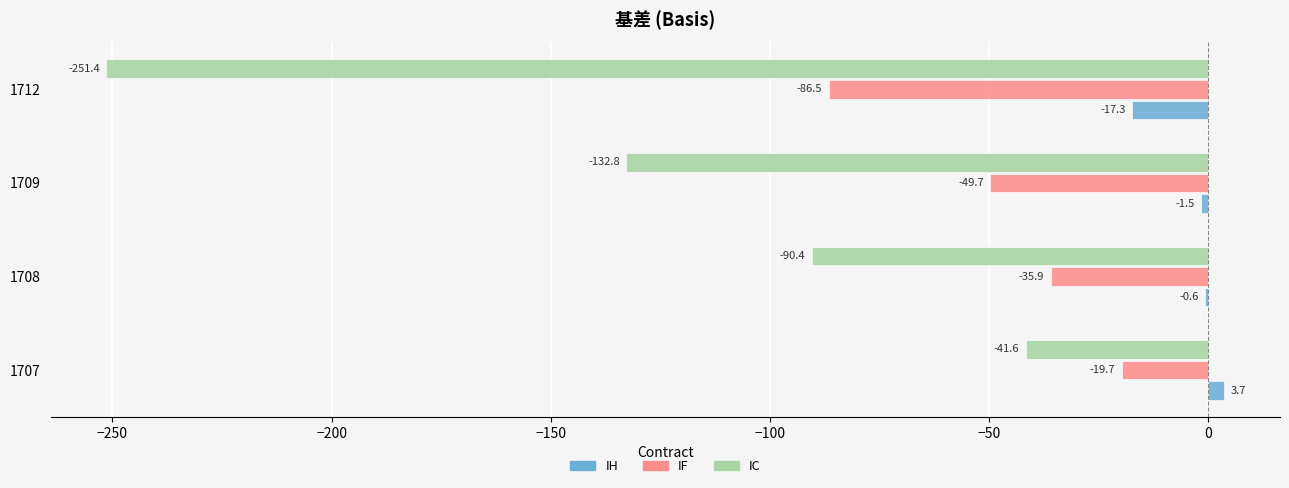

Which series has the widest spread of values?

IC